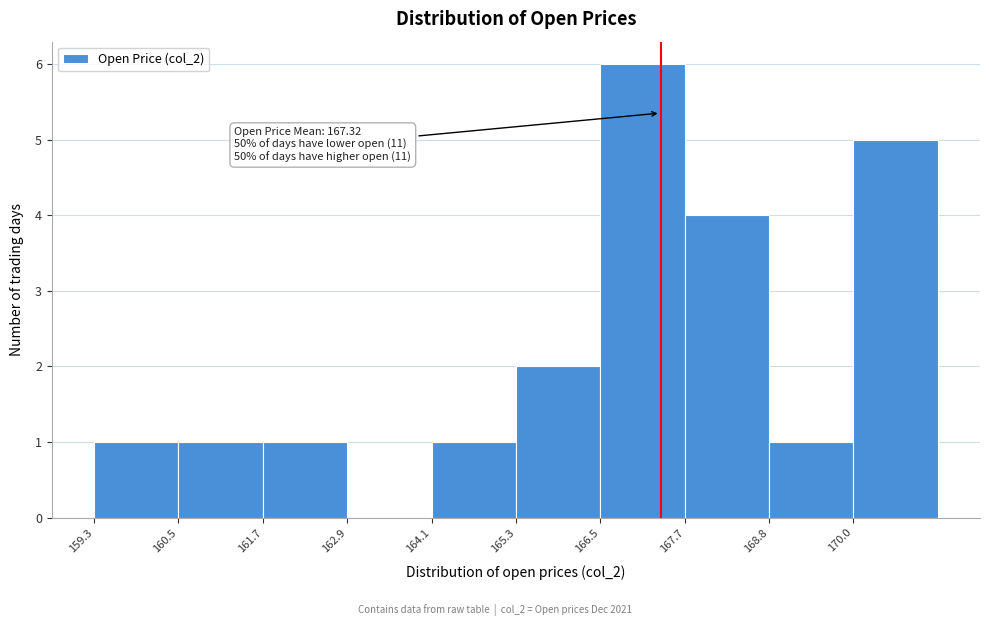

Which range on the x-axis has the tallest bar?

166.4 to 167.6